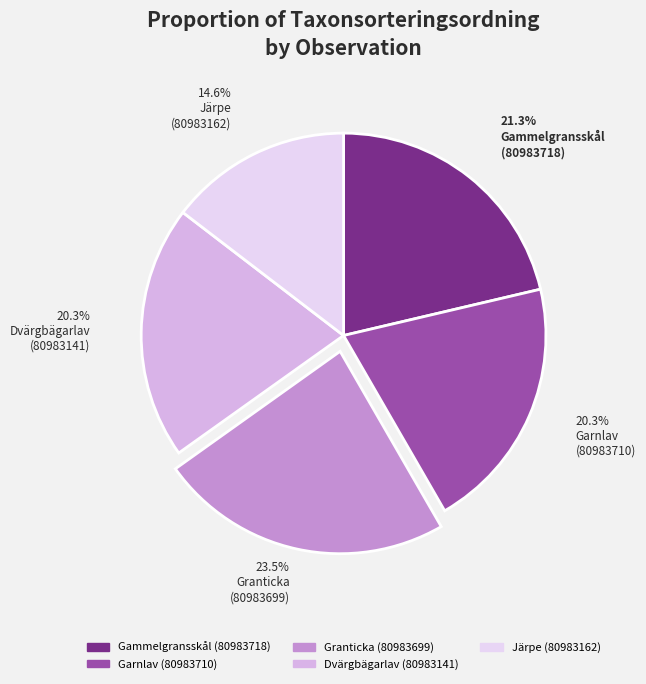

What is the smallest slice in the pie chart?

Järpe (80983162)